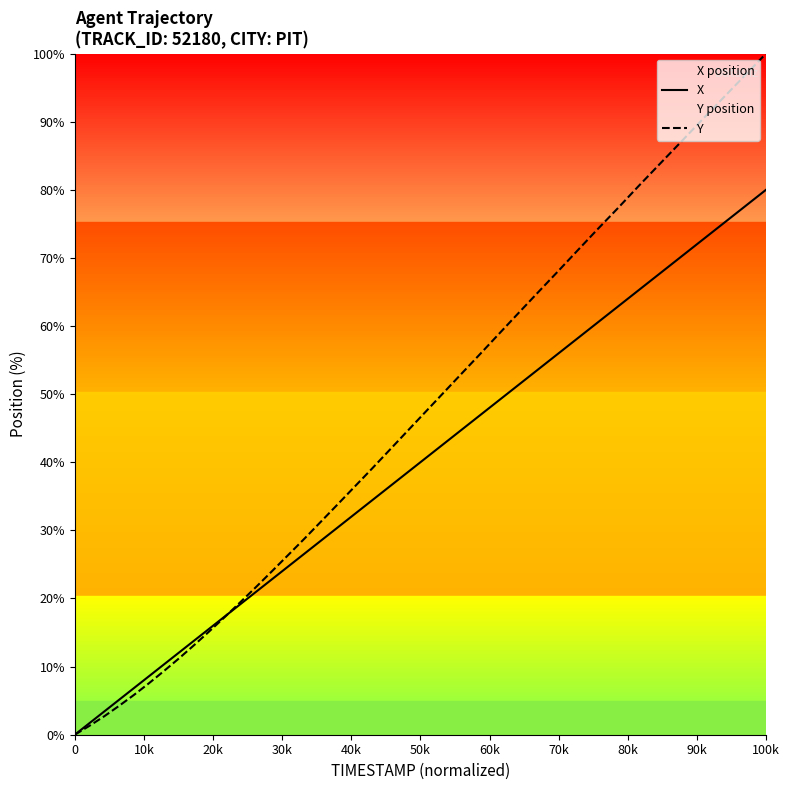

Reading left to right, list all the values displayed in this chart.

X: 0.0	1.7	3.4	5.1	6.8	8.6	10.3	12.1	13.8	15.6	17.4	19.2	21.0	22.8	24.7	26.6	28.5	30.4	32.4	34.4	36.4	38.5	40.5	42.6	44.8	47.0	49.1	51.4	53.6	55.9	58.2	60.5	62.9	65.2	67.6	70.1	72.5	75.0	77.5	80.0
Y: 0.0	1.3	2.7	4.2	5.8	7.5	9.3	11.2	13.2	15.2	17.3	19.5	21.7	24.0	26.4	28.8	31.3	33.8	36.4	39.1	41.8	44.5	47.3	50.2	53.0	56.0	58.9	61.9	64.9	68.0	71.1	74.2	77.3	80.5	83.7	86.9	90.2	93.5	96.7	100.0